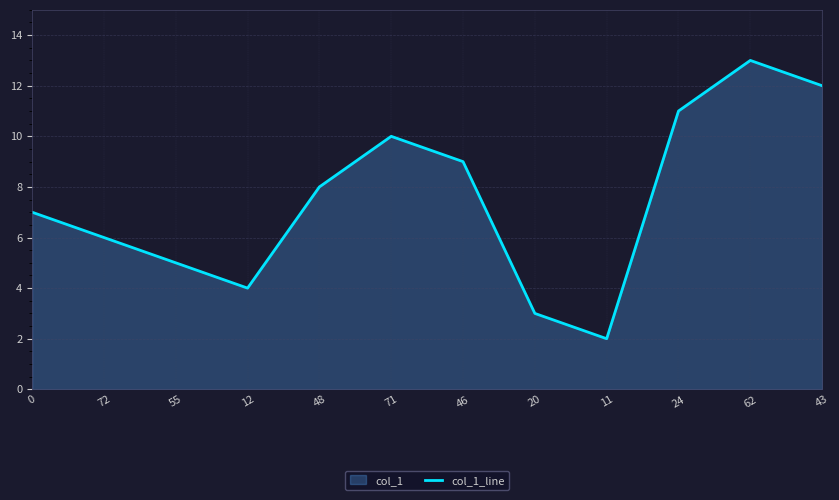

Which category has the lowest value across all series?

11